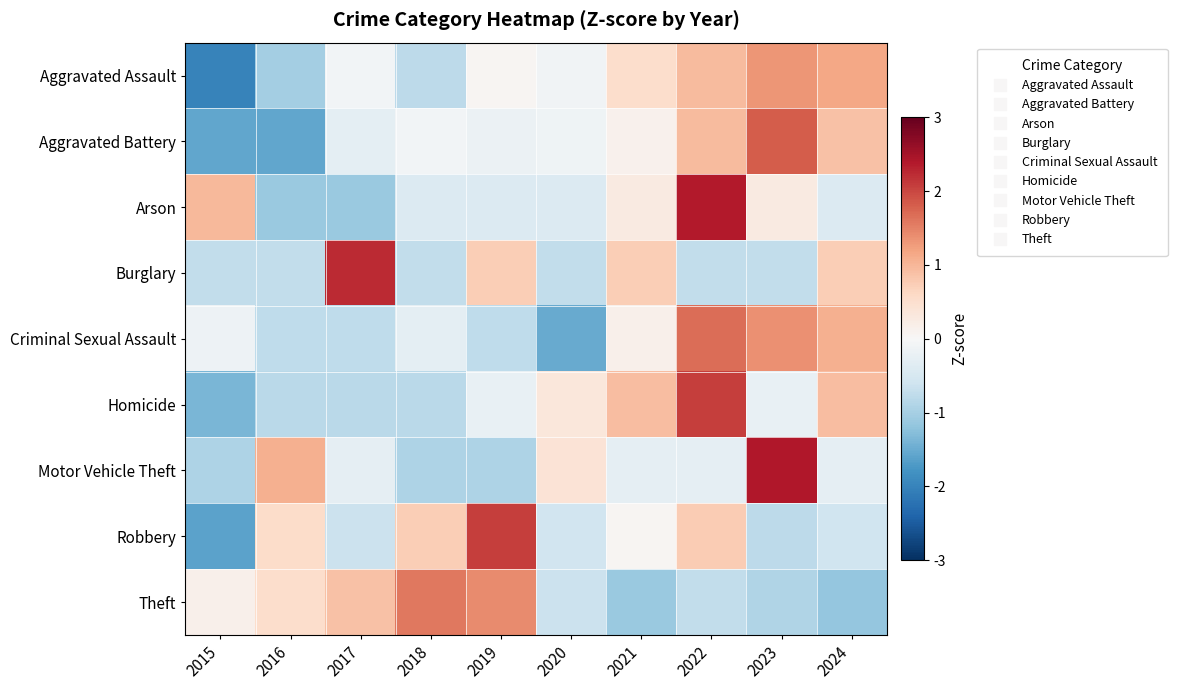

At 2022, list the series in order from largest to smallest.

Arson, Homicide, Criminal Sexual Assault, Aggravated Assault, Aggravated Battery, Robbery, Motor Vehicle Theft, Theft, Burglary